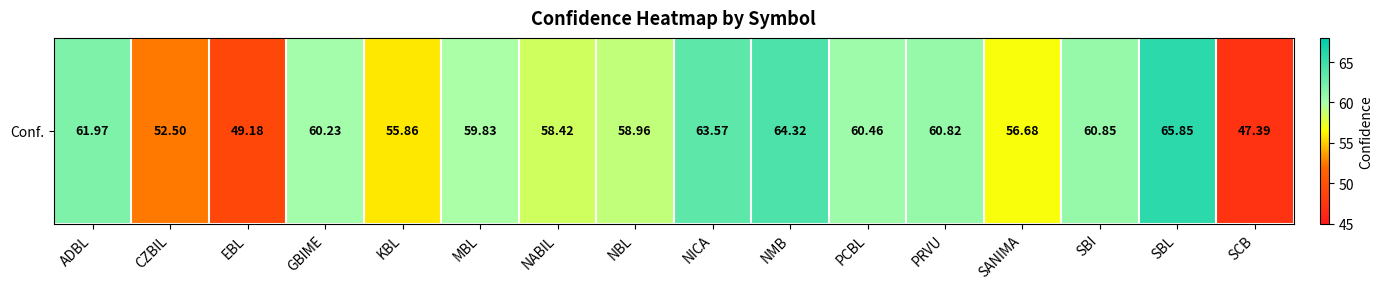

Rank the categories by value from lowest to highest.

SCB, EBL, CZBIL, KBL, SANIMA, NABIL, NBL, MBL, GBIME, PCBL, PRVU, SBI, ADBL, NICA, NMB, SBL